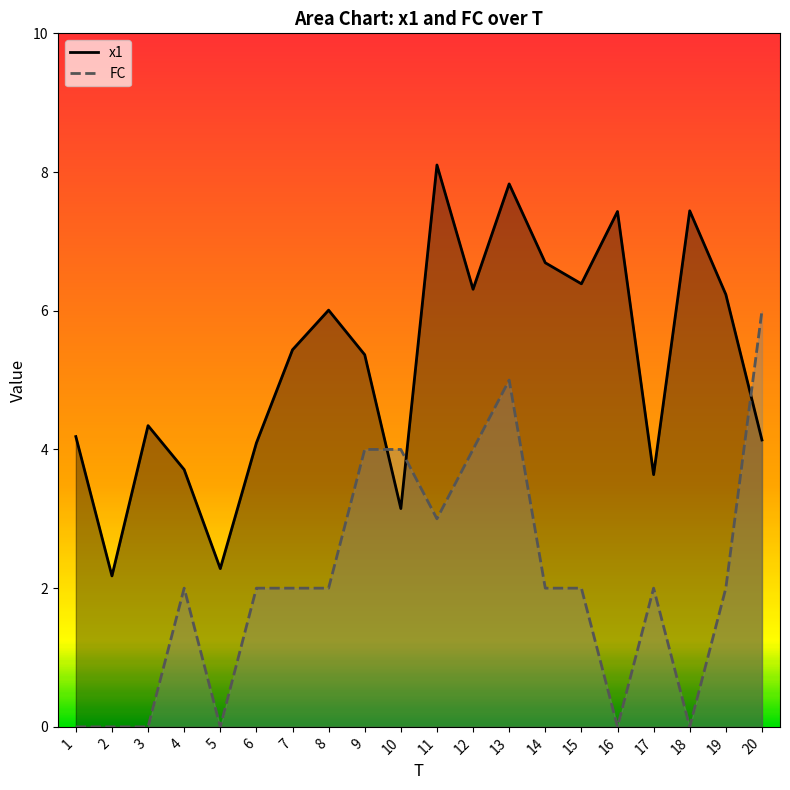

How many lines are shown in the chart?

2